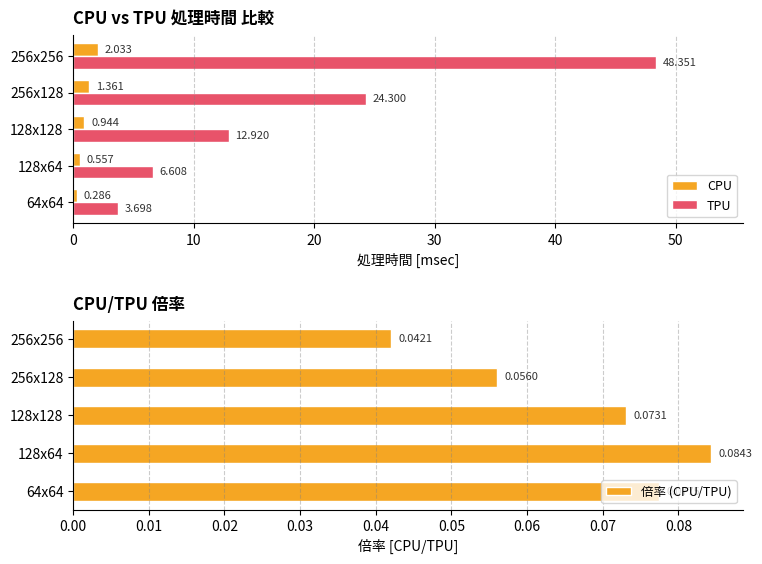

What is the lowest value of the TPU series?

3.7